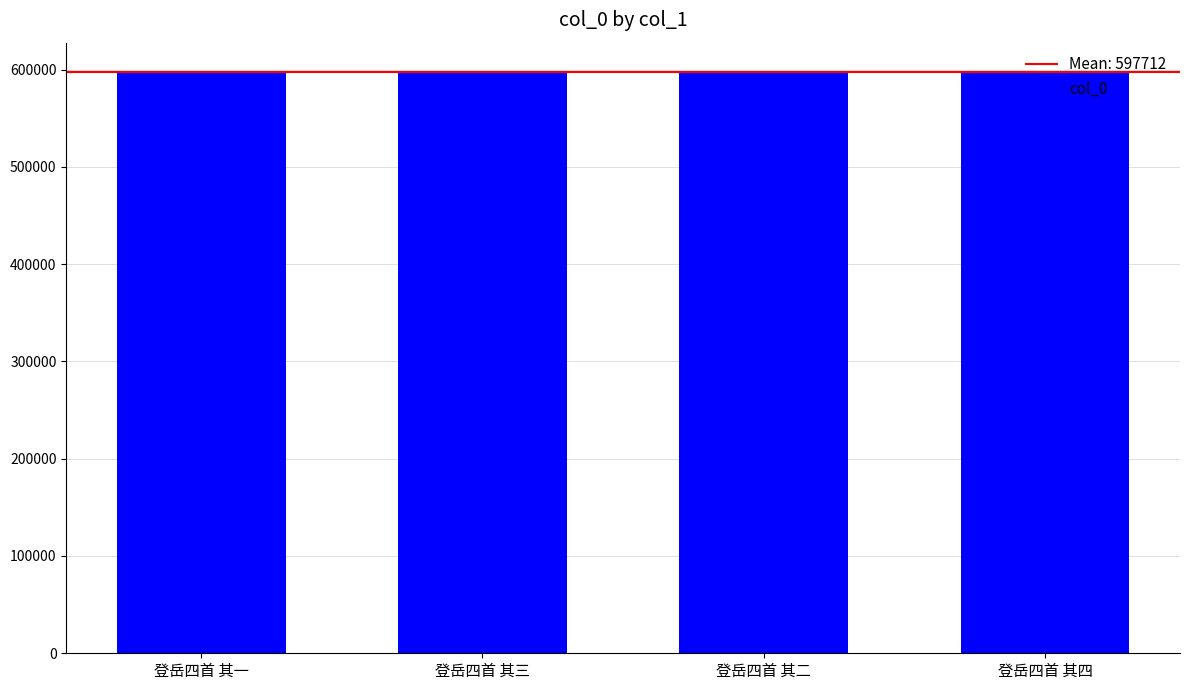

What is the difference between the maximum and minimum values?

3